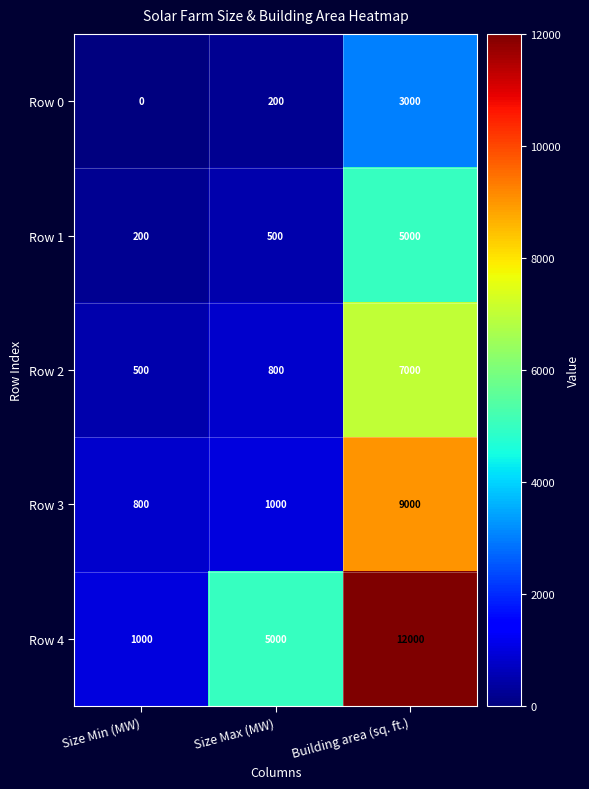

At which label is Row 4 closest to 6500?

Size Max (MW)